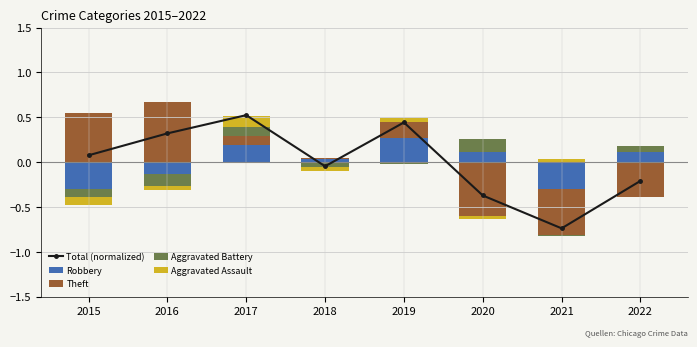

Which label corresponds to the smallest value in the chart?

2021